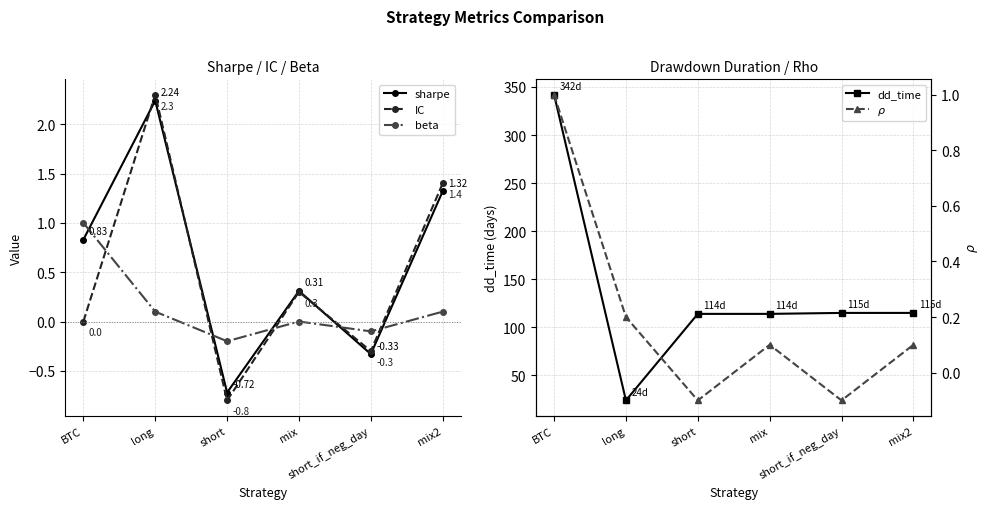

What is the greatest value displayed?

342.0